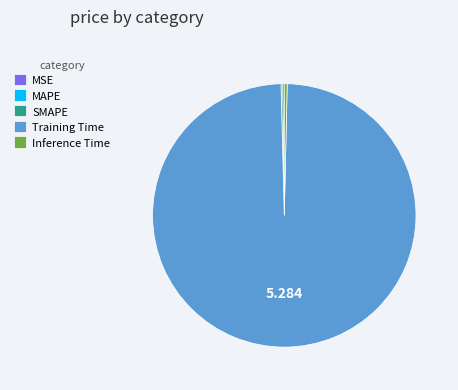

What is the majority slice?

Training Time